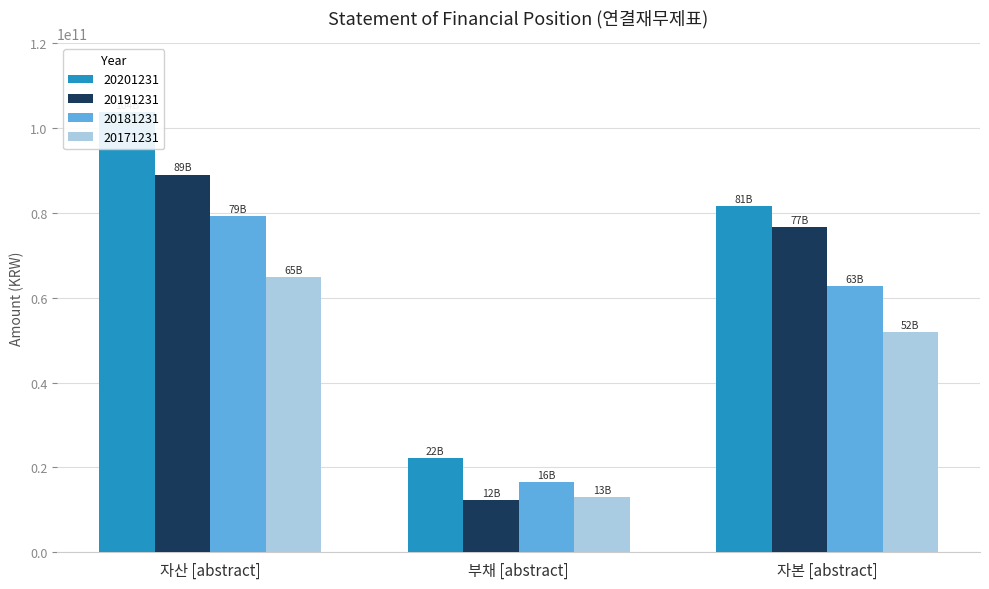

Is it true that 20171231 equals 51911342798 at 자본 [abstract]?

True